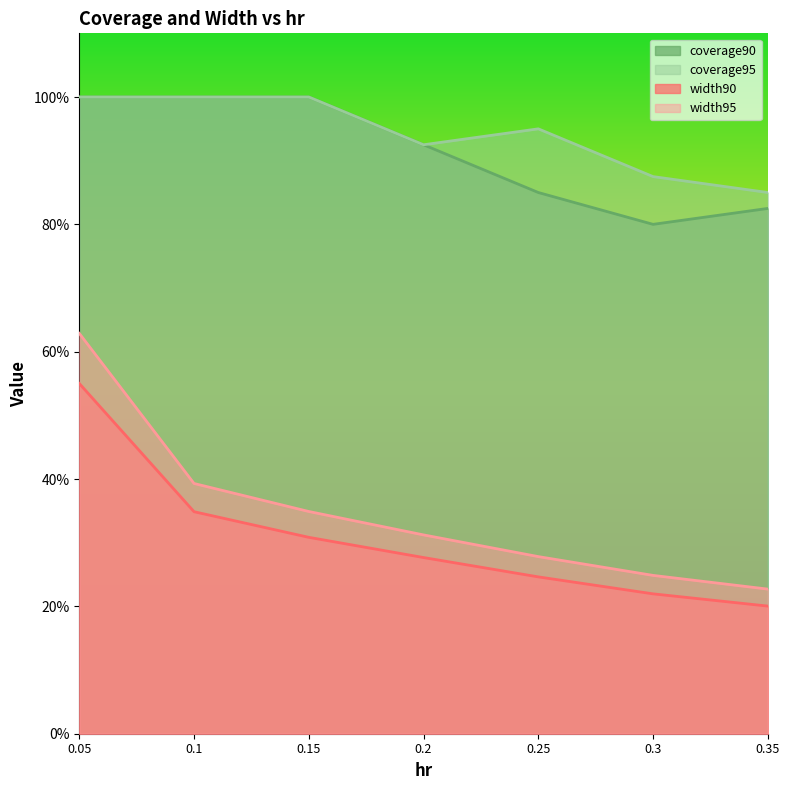

What are all the series names shown in the legend?

coverage90, coverage95, width90, width95